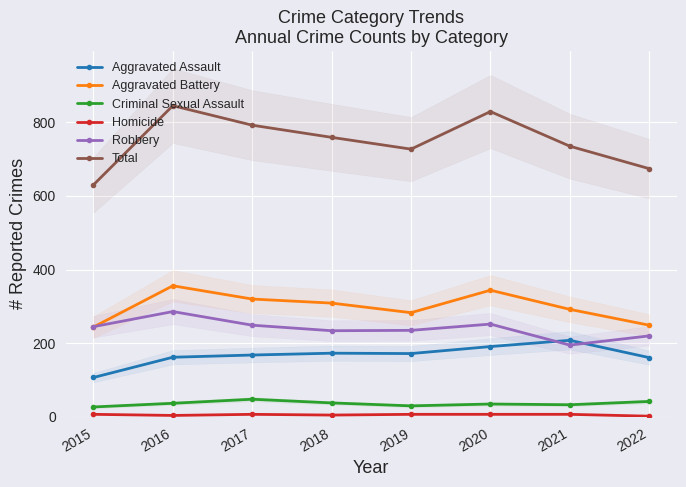

What is the maximum value shown in the chart?

845